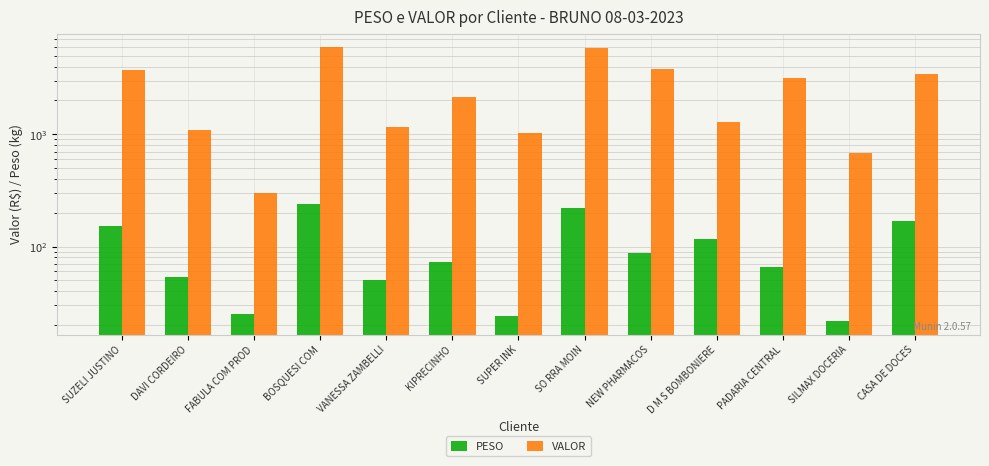

How many distinct data groups are displayed?

2